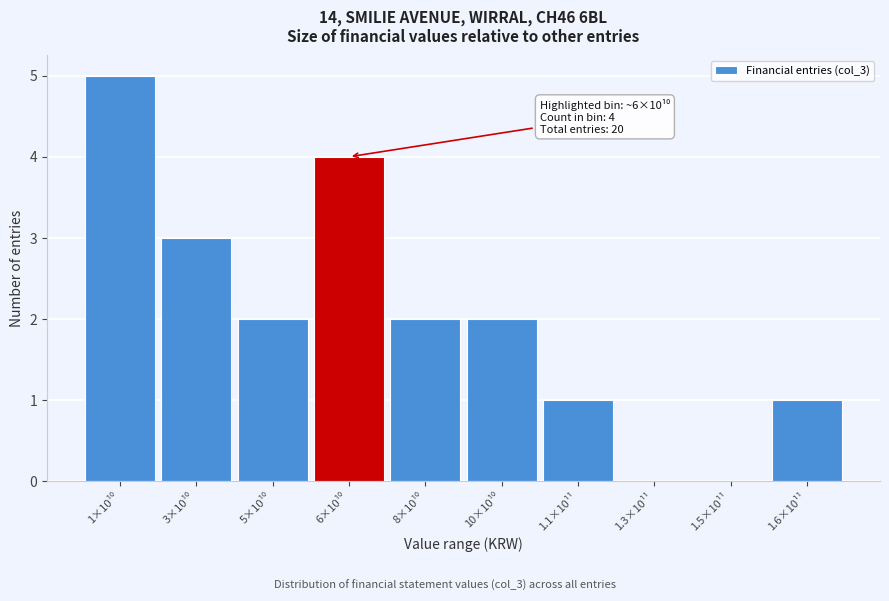

What is the maximum value shown in the chart?

5